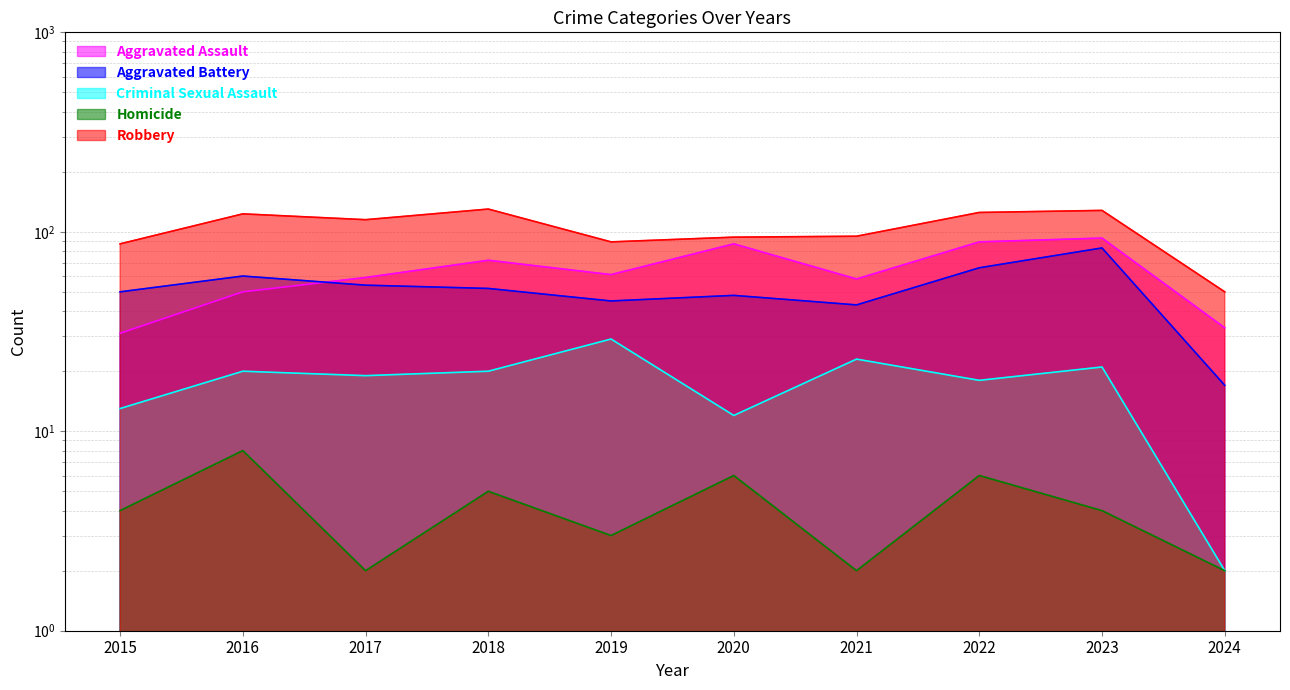

Reading left to right, transcribe all the data shown in this chart.

Aggravated Assault: 31	50	59	72	61	87	58	89	93	33
Aggravated Battery: 50	60	54	52	45	48	43	66	83	17
Criminal Sexual Assault: 13	20	19	20	29	12	23	18	21	2
Homicide: 4	8	2	5	3	6	2	6	4	2
Robbery: 87	123	115	130	89	94	95	125	128	50